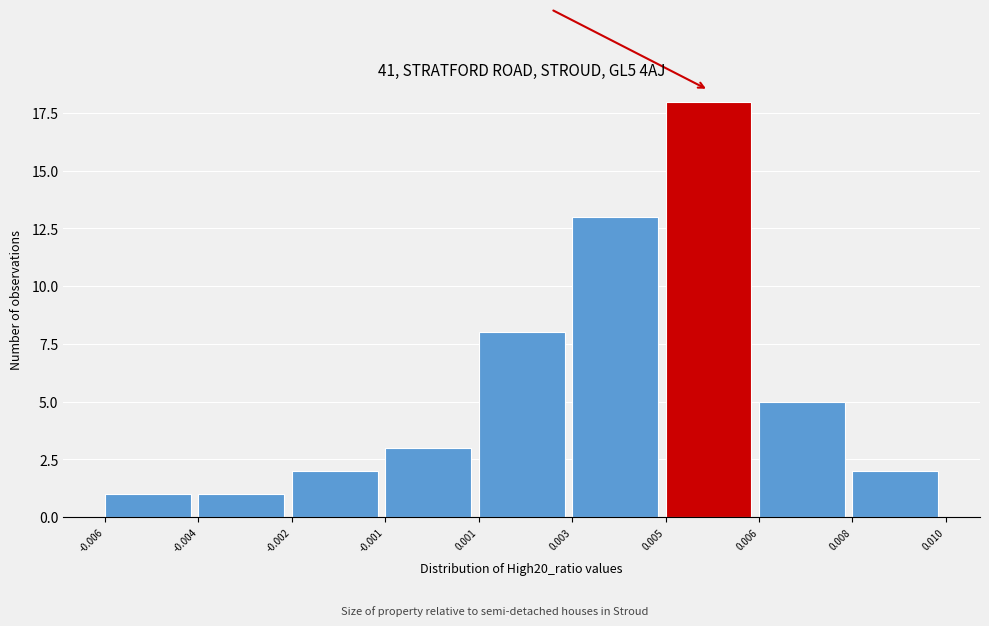

Reading right to left, list all the values displayed in this chart.

0.008=2	0.006=5	0.005=18	0.003=13	0.001=8	-0.001=3	-0.002=2	-0.004=1	-0.006=1